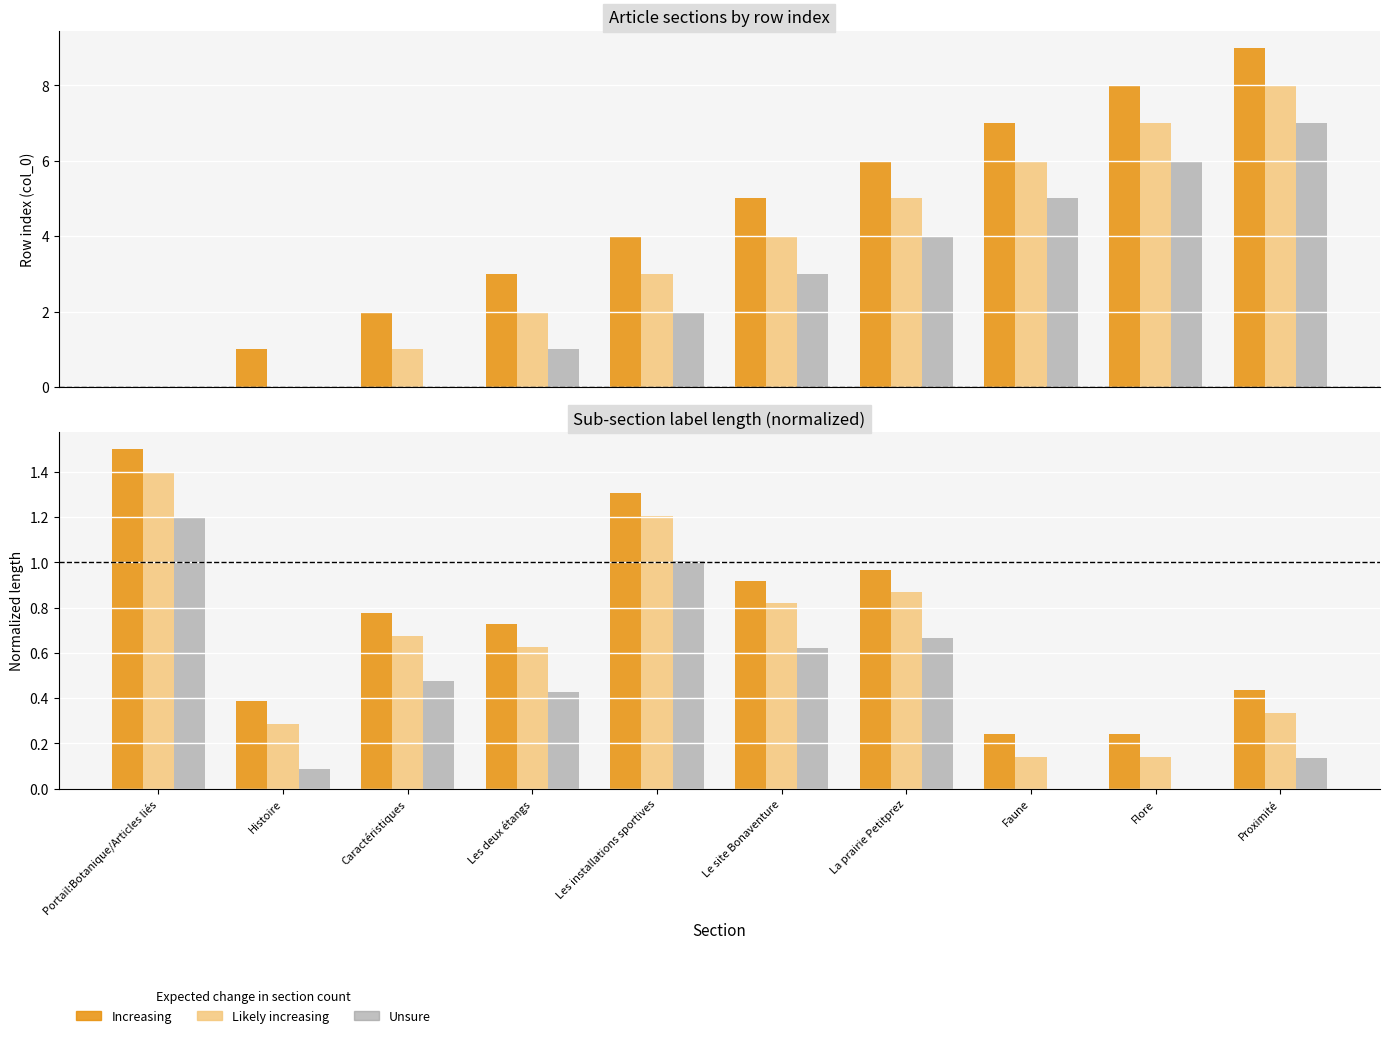

What is the label of the 3rd bar from the right?

Faune